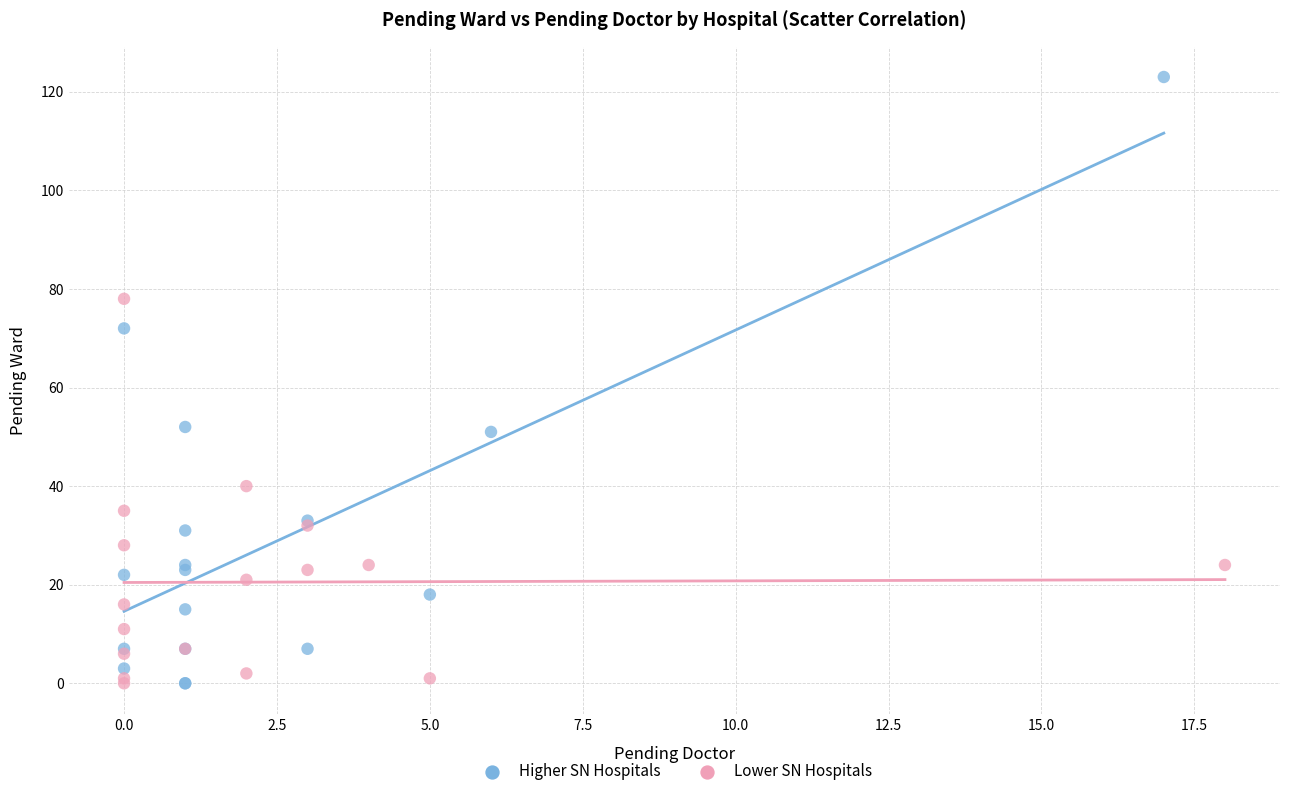

Which series contains the highest Y value?

Higher SN Hospitals